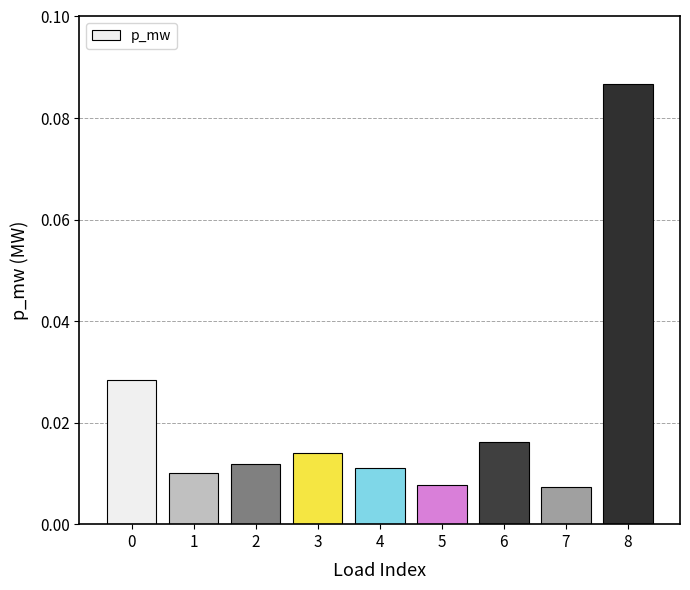

How many bars are there in total?

9